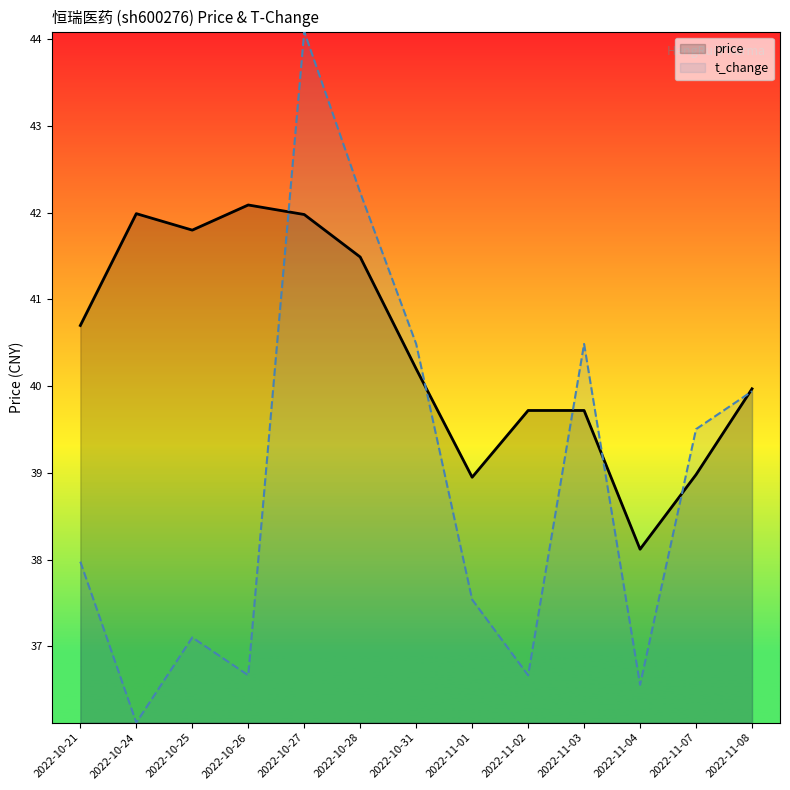

How many series are shown in this chart?

2